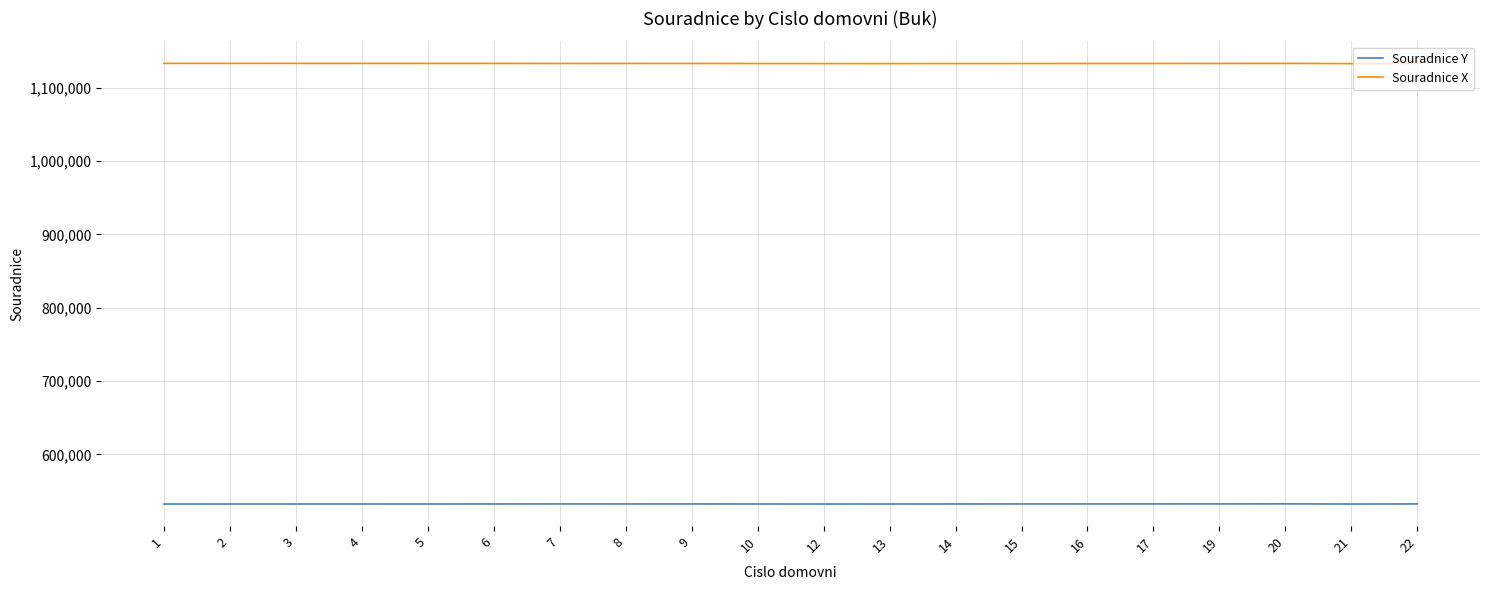

True or false: Souradnice Y and Souradnice X intersect in this chart.

False